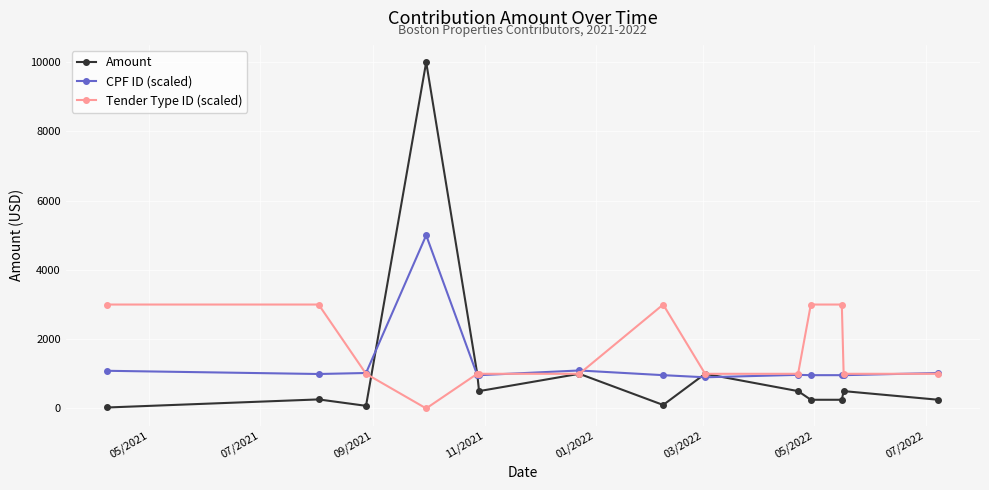

In CPF ID (scaled), how many points are higher than both neighbors (excluding endpoints)?

3